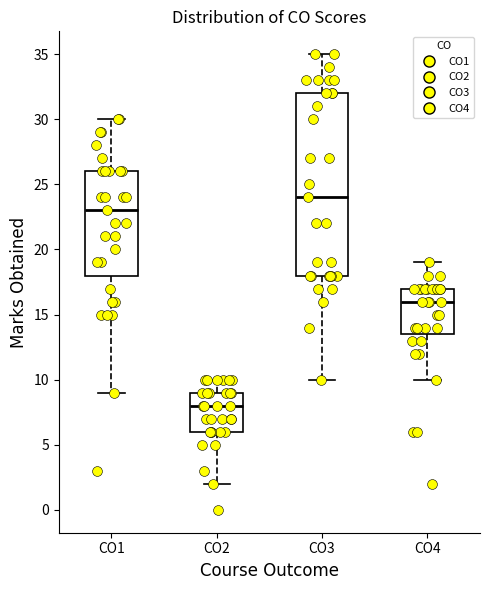

Reading left to right, transcribe this box plot: for each box, give where its median line is, the range the box spans, and where its two whiskers end, as read against the y-axis. The values are not printed on the chart, so give them approximately, as read against the axis.

CO1: median 23.0, box 18.0 to 26.0, whiskers 9.0 to 30.0
CO2: median 8.0, box 6.0 to 9.0, whiskers 2.0 to 10.0
CO3: median 24.0, box 18.0 to 32.0, whiskers 10.0 to 35.0
CO4: median 16.0, box 13.5 to 17.0, whiskers 10.0 to 19.0